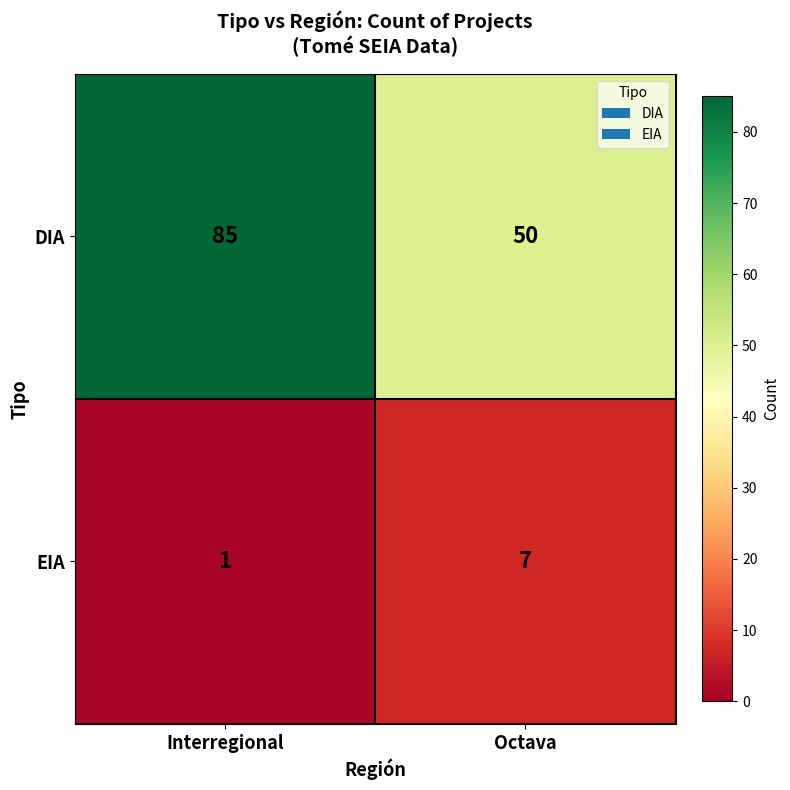

At which category does the chart reach its peak across all series?

Interregional